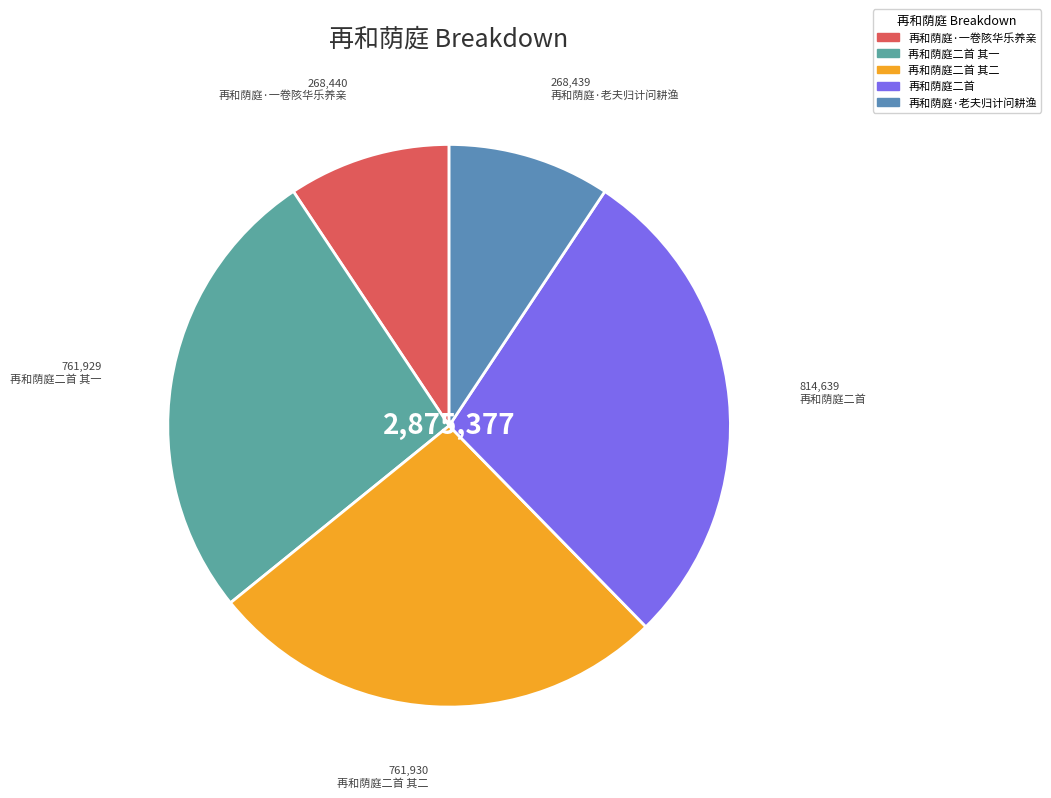

Does any single category account for the majority?

No